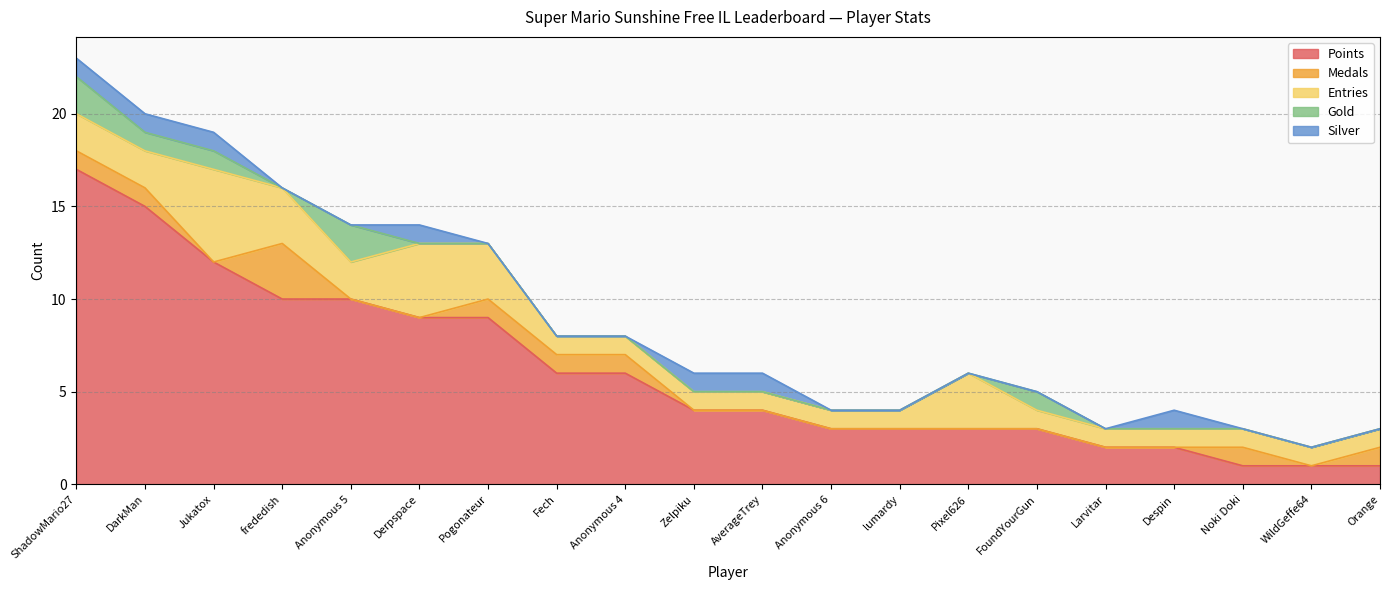

What is the difference between the maximum and minimum values in the Gold series?

2